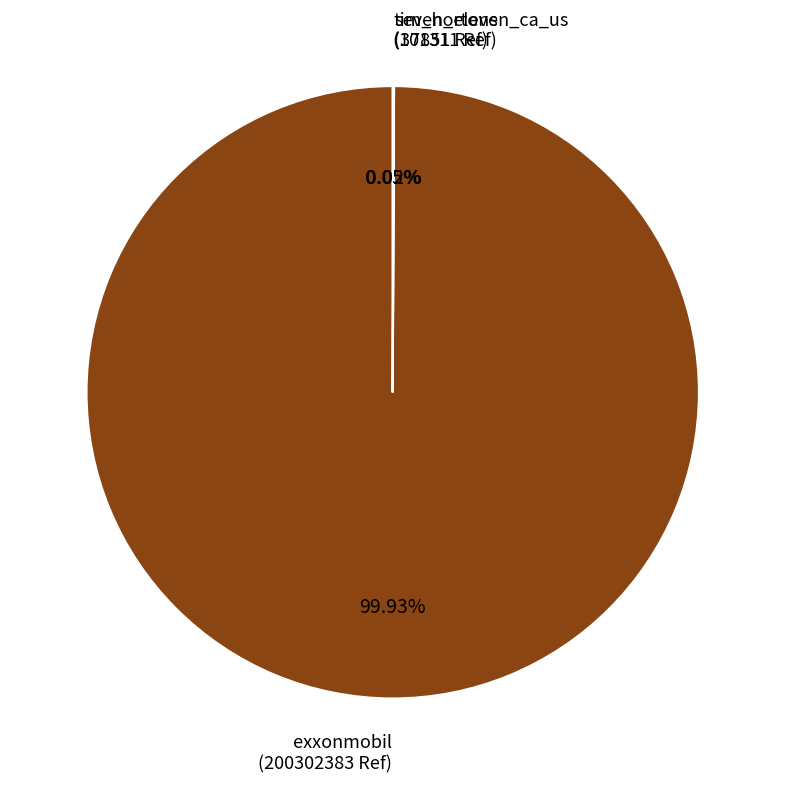

What percentage is the exxonmobil slice, to the nearest percent?

100%